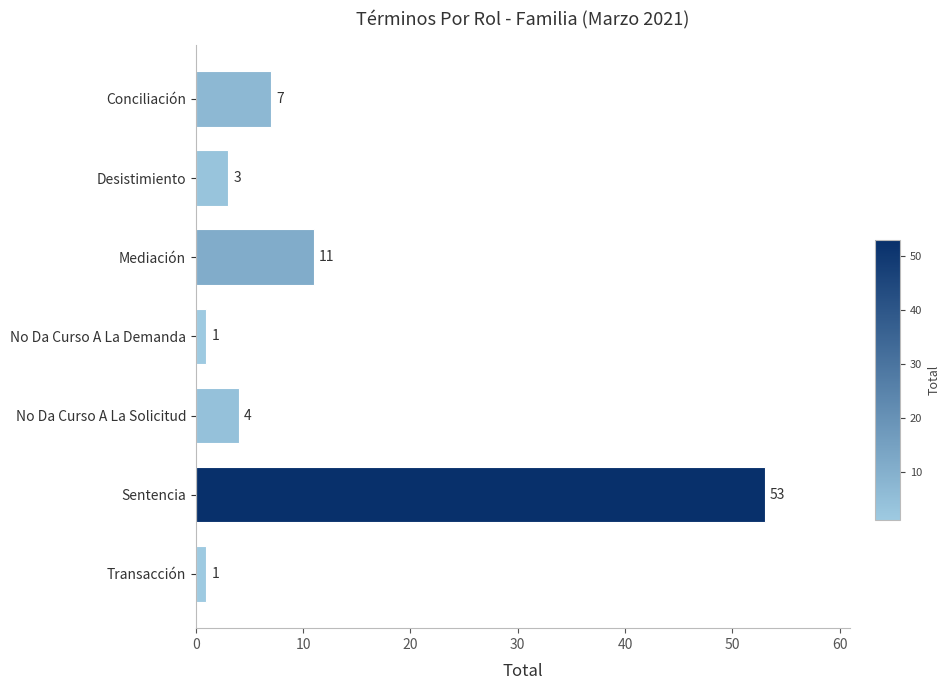

What position from the bottom is No Da Curso A La Demanda?

4